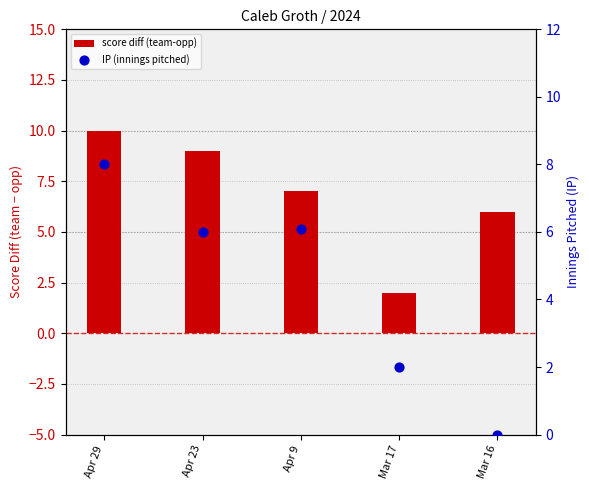

What are all the series names shown in the legend?

score diff (team-opp), IP (innings pitched)